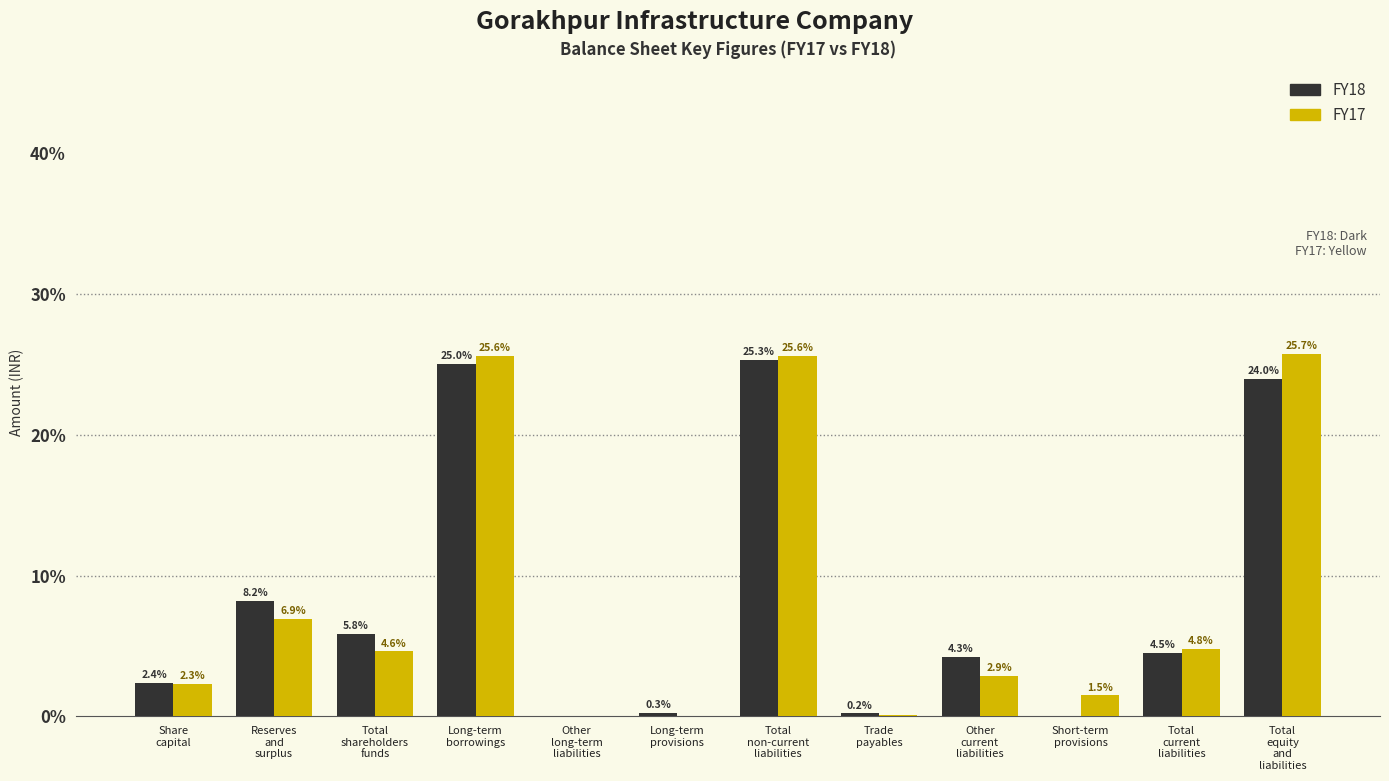

What is the highest value of the FY17 series?

25.7